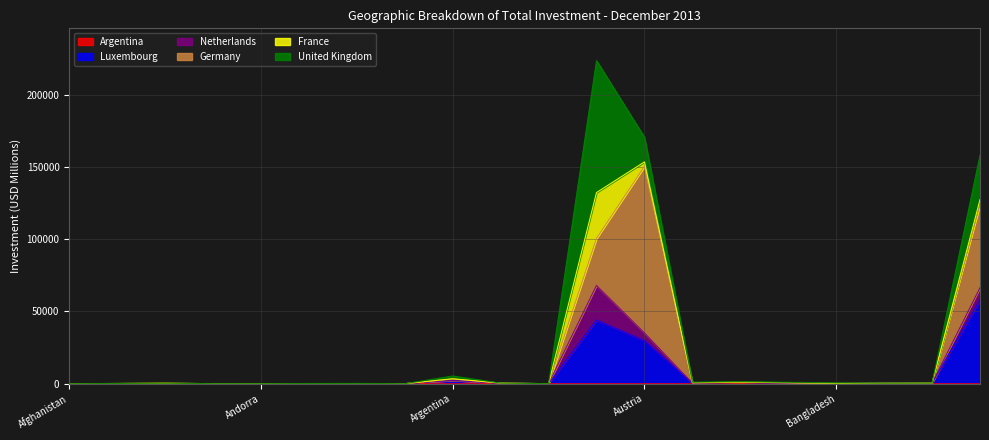

What position from the right is Austria?

8